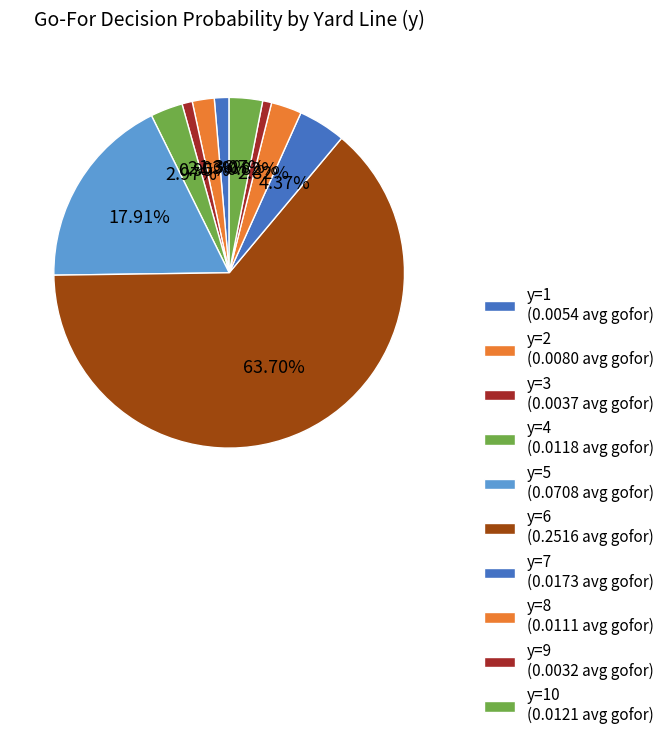

Is there any slice that represents more than half of the pie?

Yes